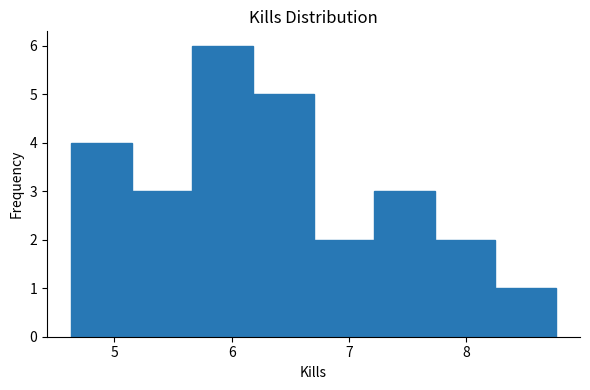

Reading left to right, transcribe this chart: for each bar, give the range it covers on the x-axis and its height. Neither the bar edges nor the heights are printed on the chart, so give them approximately, as read against the axes.

4.6 to 5.1: 4
5.1 to 5.7: 3
5.7 to 6.2: 6
6.2 to 6.7: 5
6.7 to 7.2: 2
7.2 to 7.7: 3
7.7 to 8.2: 2
8.2 to 8.8: 1